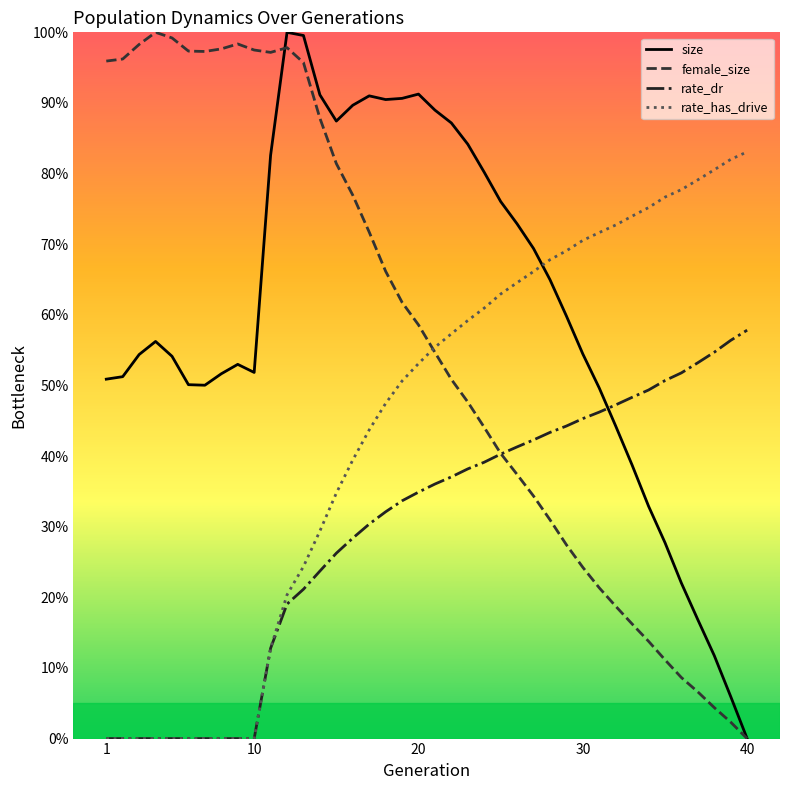

Reading left to right, extract all data points from this chart.

size: 0.5	0.5	0.5	0.6	0.5	0.5	0.5	0.5	0.5	0.5	0.8	1.0	1.0	0.9	0.9	0.9	0.9	0.9	0.9	0.9	0.9	0.9	0.8	0.8	0.8	0.7	0.7	0.6	0.6	0.5	0.5	0.4	0.4	0.3	0.3	0.2	0.2	0.1	0.1	0.0
female_size: 1.0	1.0	1.0	1.0	1.0	1.0	1.0	1.0	1.0	1.0	1.0	1.0	1.0	0.9	0.8	0.8	0.7	0.7	0.6	0.6	0.5	0.5	0.5	0.4	0.4	0.4	0.3	0.3	0.3	0.2	0.2	0.2	0.2	0.1	0.1	0.1	0.1	0.0	0.0	0.0
rate_dr: 0.0	0.0	0.0	0.0	0.0	0.0	0.0	0.0	0.0	0.0	0.1	0.2	0.2	0.2	0.3	0.3	0.3	0.3	0.3	0.3	0.4	0.4	0.4	0.4	0.4	0.4	0.4	0.4	0.4	0.5	0.5	0.5	0.5	0.5	0.5	0.5	0.5	0.5	0.6	0.6
rate_has_drive: 0.0	0.0	0.0	0.0	0.0	0.0	0.0	0.0	0.0	0.0	0.1	0.2	0.2	0.3	0.3	0.4	0.4	0.5	0.5	0.5	0.6	0.6	0.6	0.6	0.6	0.6	0.7	0.7	0.7	0.7	0.7	0.7	0.7	0.8	0.8	0.8	0.8	0.8	0.8	0.8